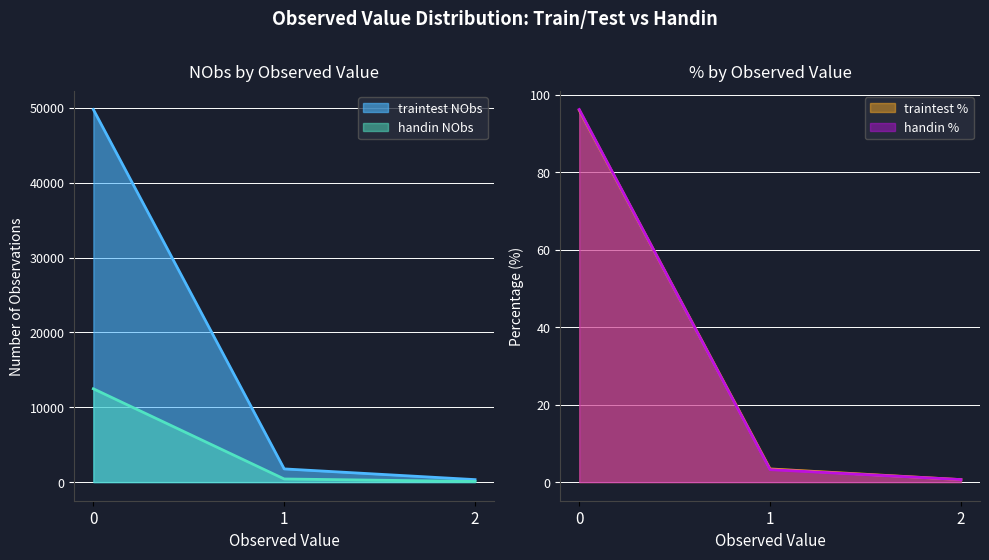

What is the value of the handin % point at the 2nd from the left?

3.2